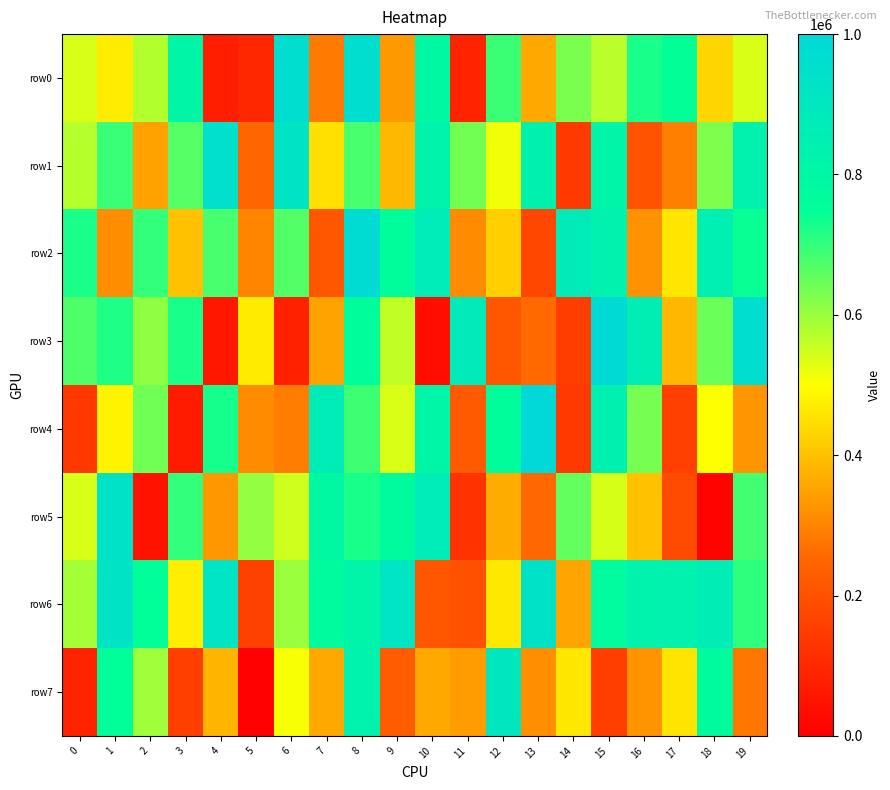

Between 8 and 11, which series saw the biggest shift?

row0